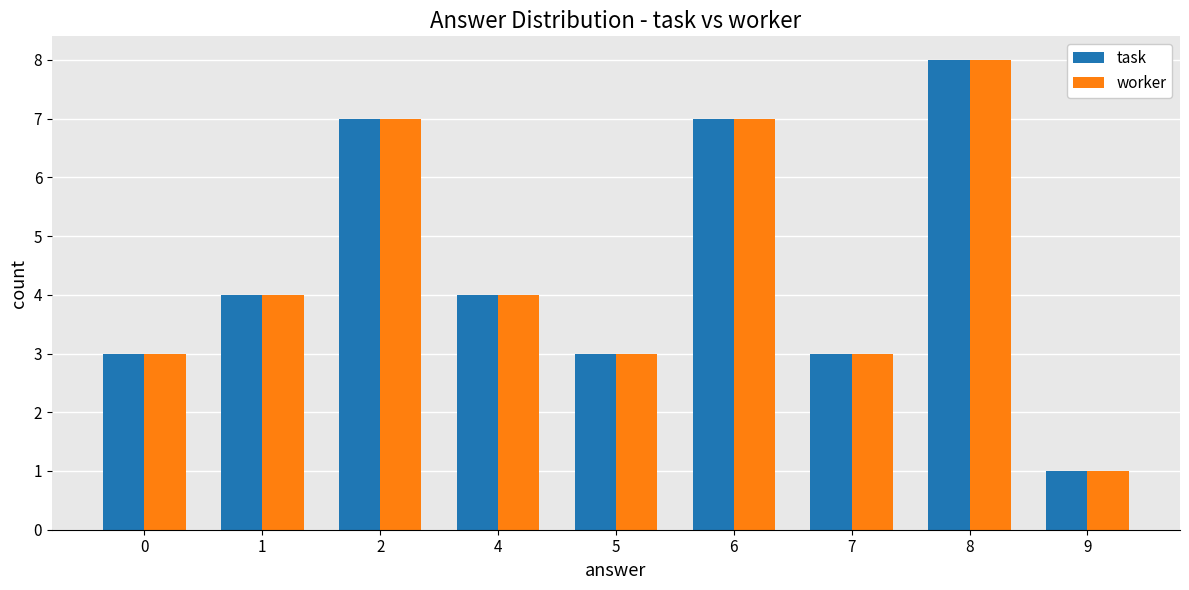

What is the maximum value for task?

8